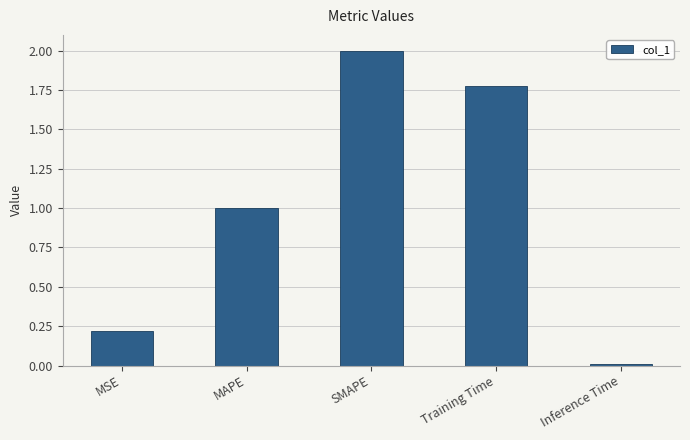

Are the bars grouped side by side (vs. stacked)?

No